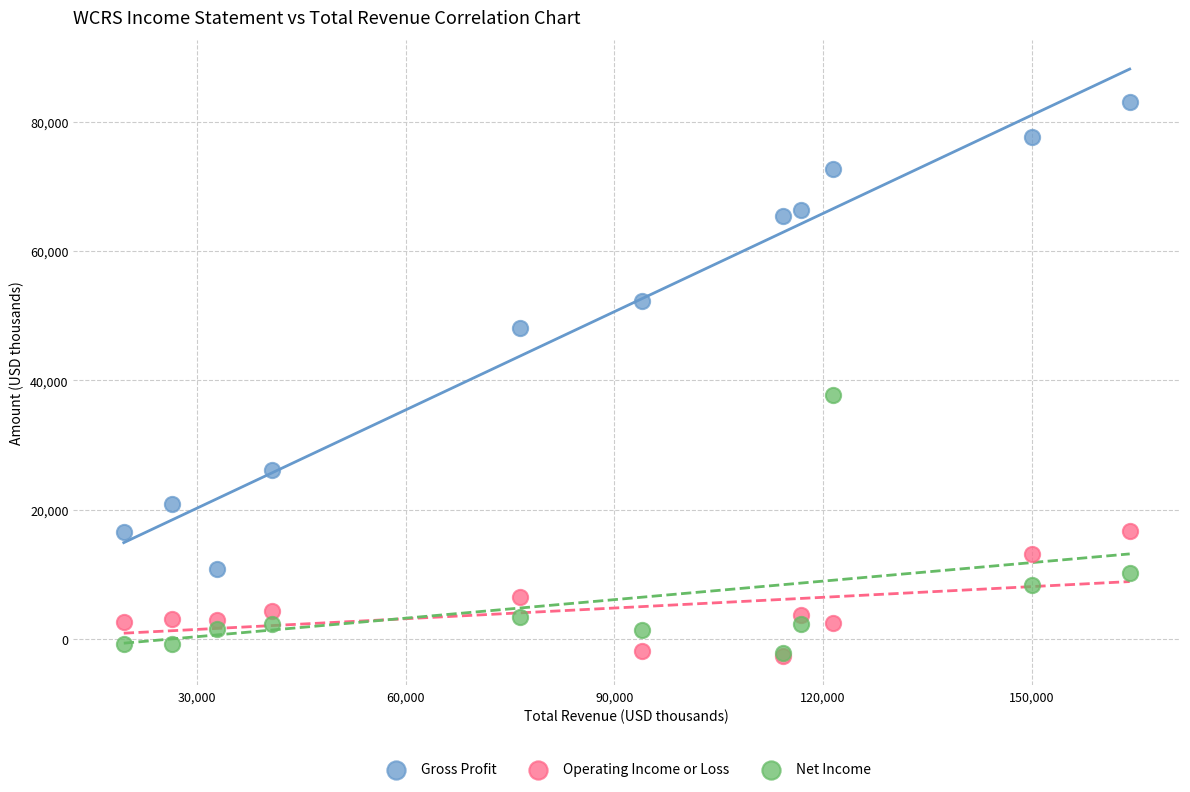

In the Gross Profit series, what Y value is closest to 46950?

48100